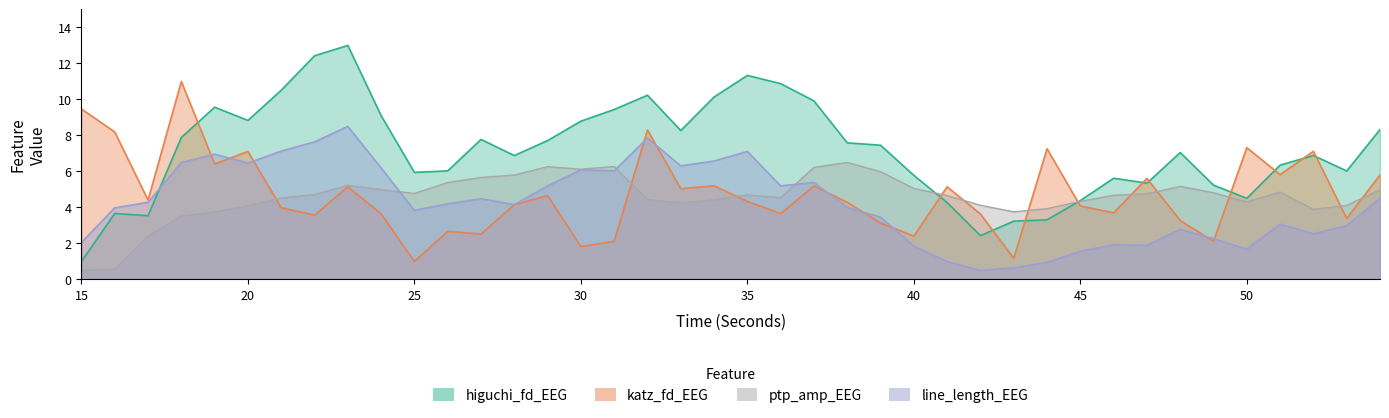

Rank the series by their maximum value, from lowest to highest.

ptp_amp_EEG, line_length_EEG, katz_fd_EEG, higuchi_fd_EEG